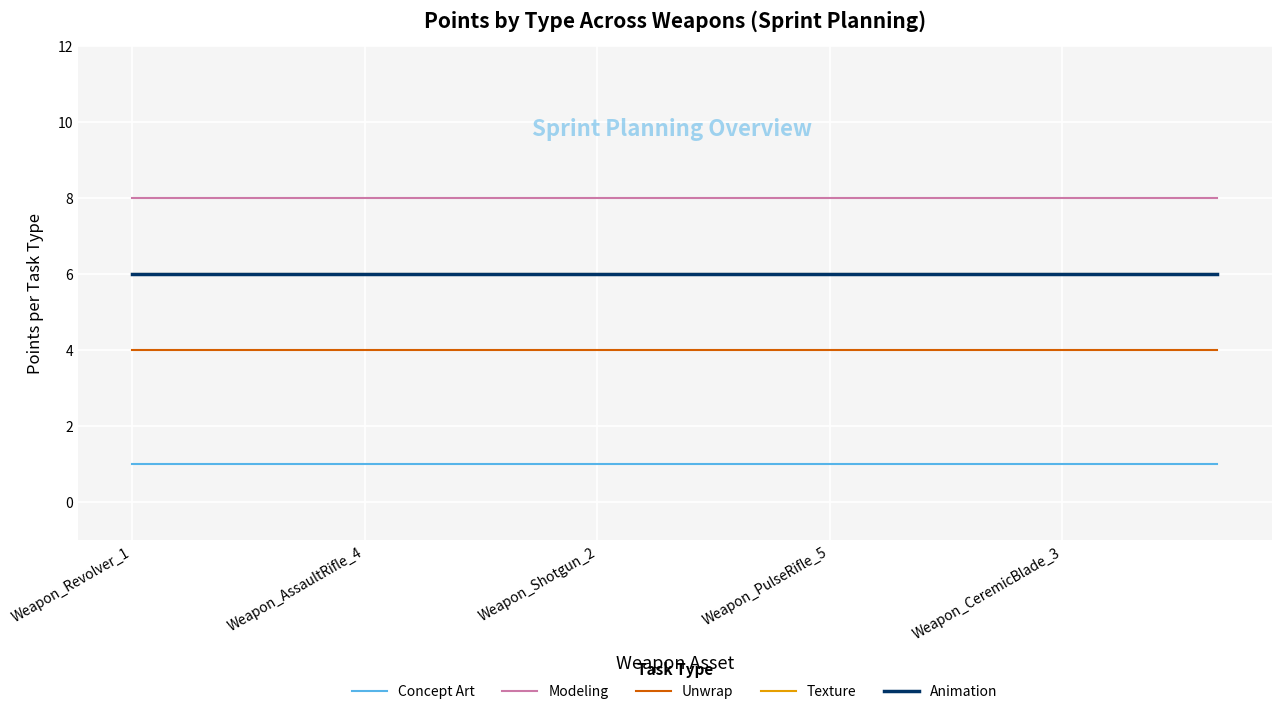

True or false: Modeling has more than 1 interior local peaks.

False